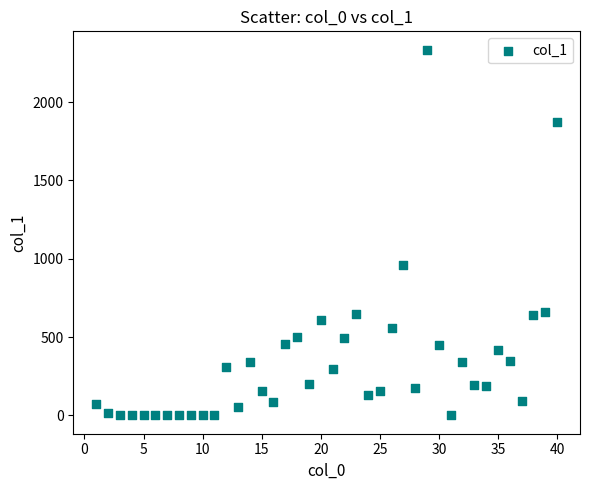

What Y value in the scatter plot is closest to 1167?

959